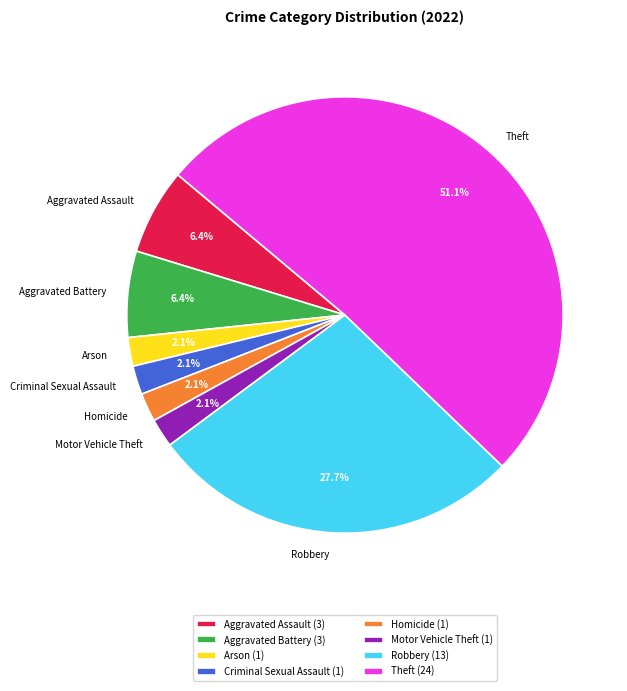

What percentage do Motor Vehicle Theft and Theft together represent?

53.2%